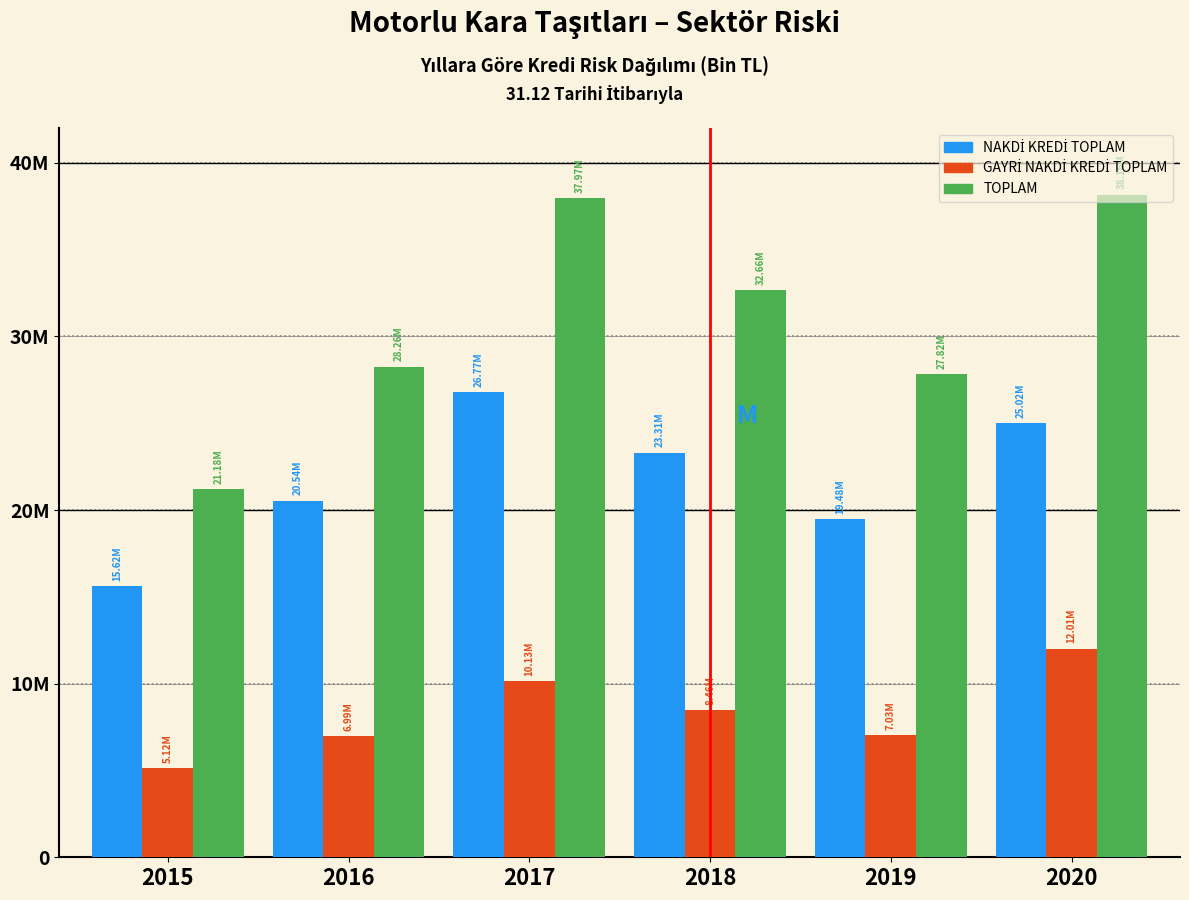

Does the chart contain any negative values?

No